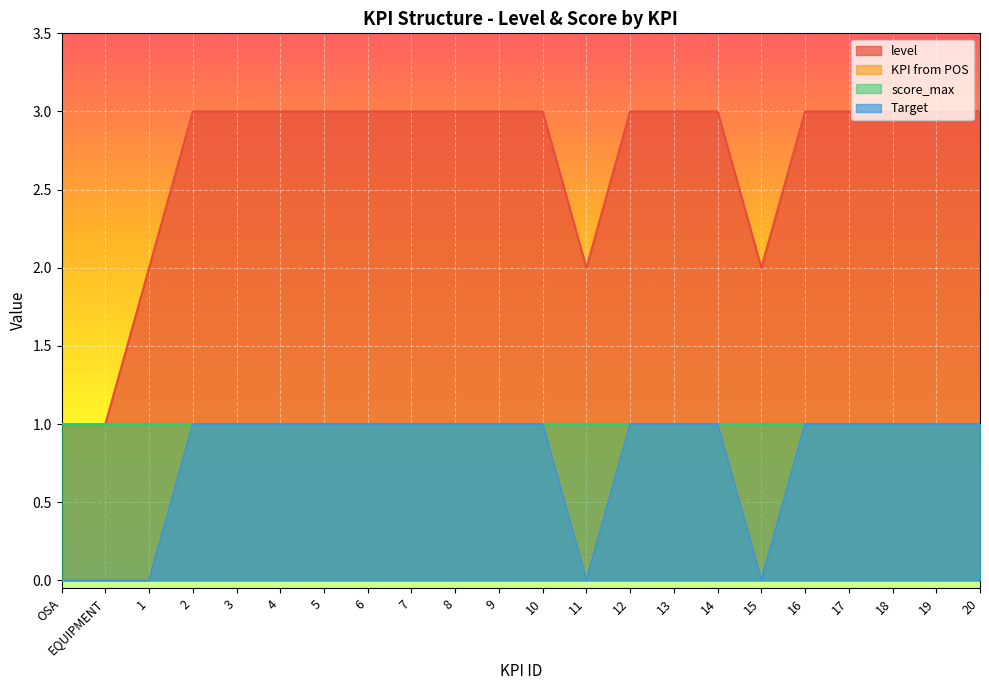

The level series shows 2 at 15. True or false?

True